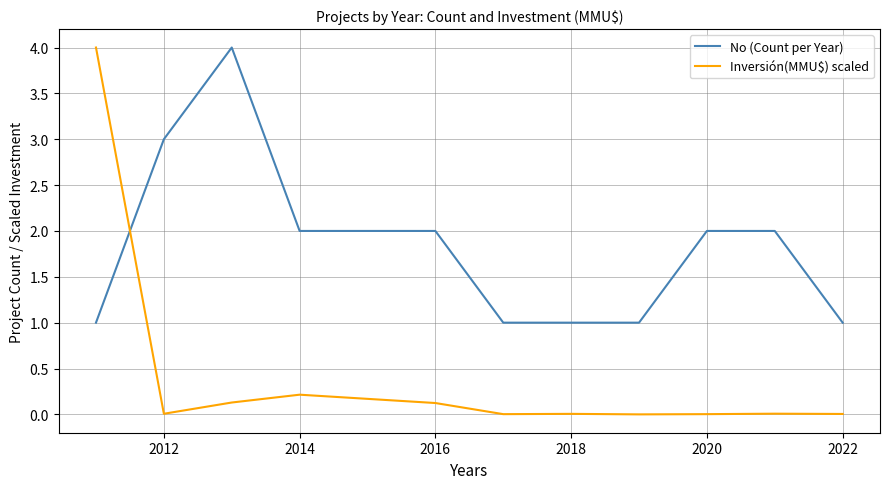

After their last crossing, which series has the higher values: No (Count per Year) or Inversión(MMU$) scaled?

No (Count per Year)